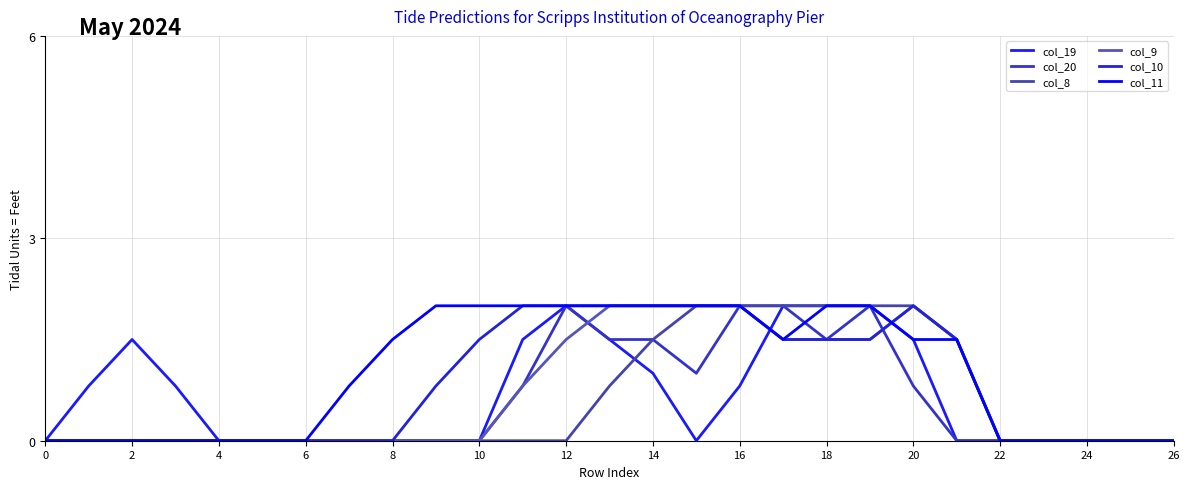

At which label is col_10 closest to 1?

18